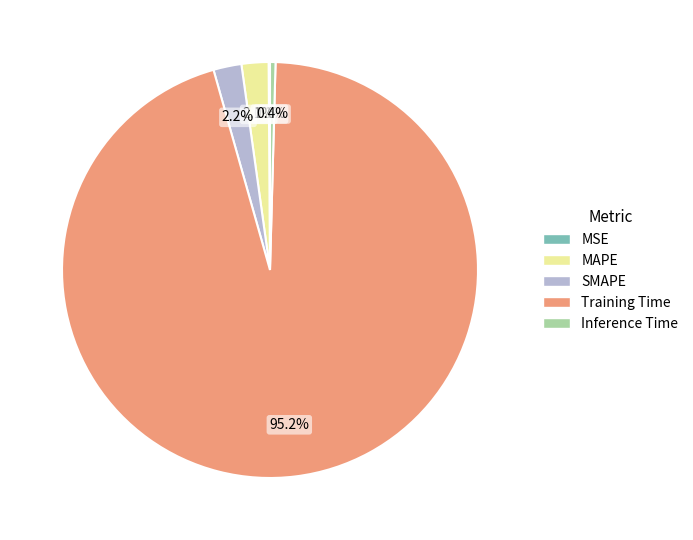

To the nearest percent, what is the average slice percentage?

20%